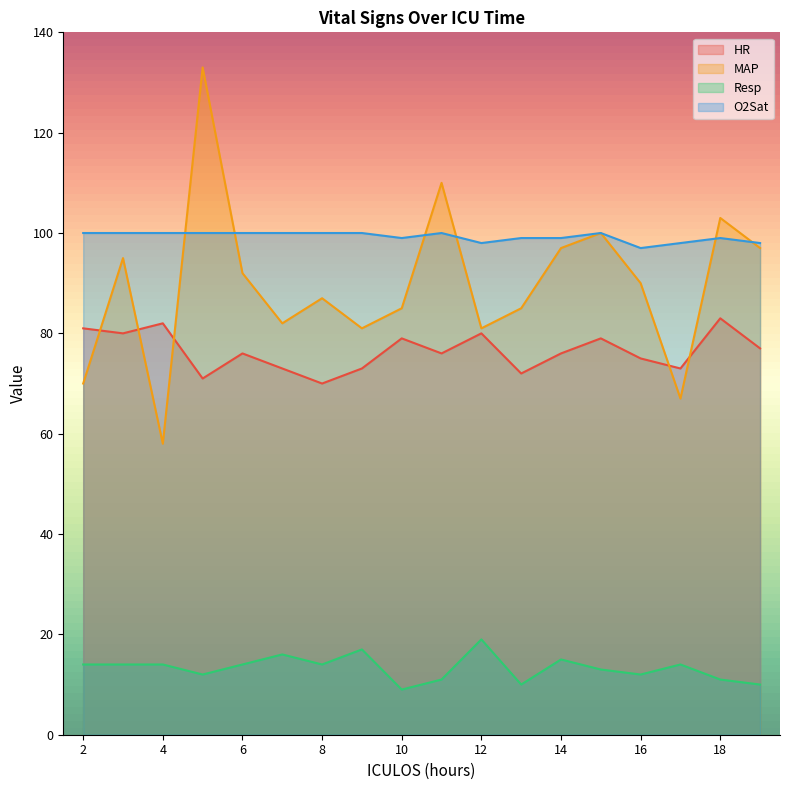

What is the minimum value shown in the chart?

9